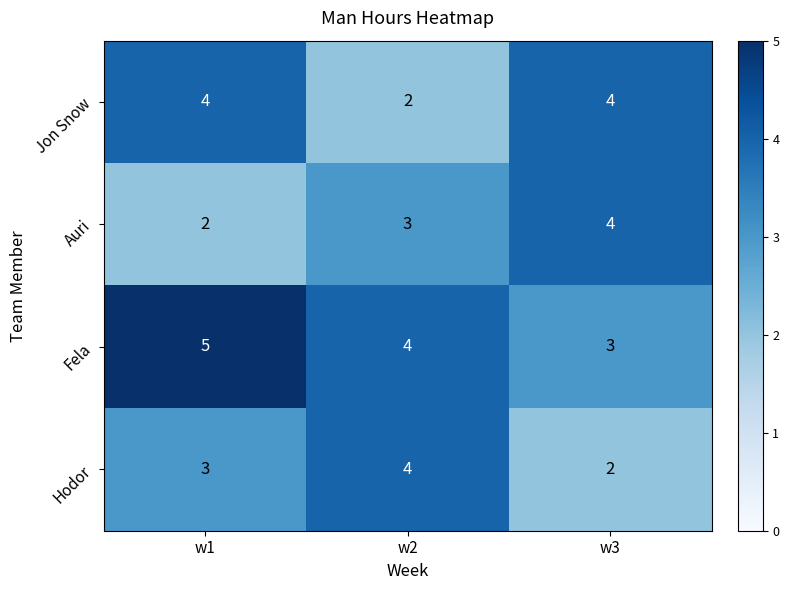

What value does the Fela series have at w2?

4